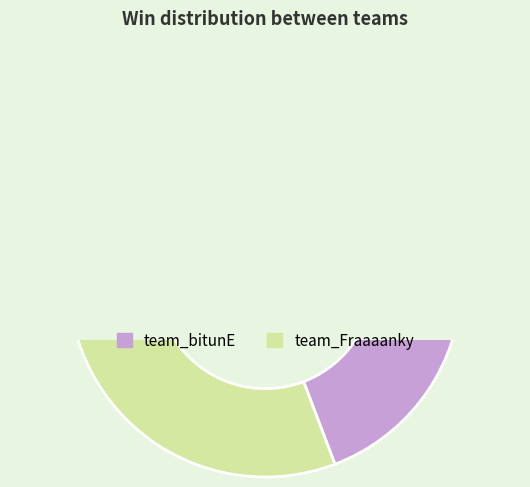

What is the change in value from team_bitunE to team_Fraaaanky?

-5